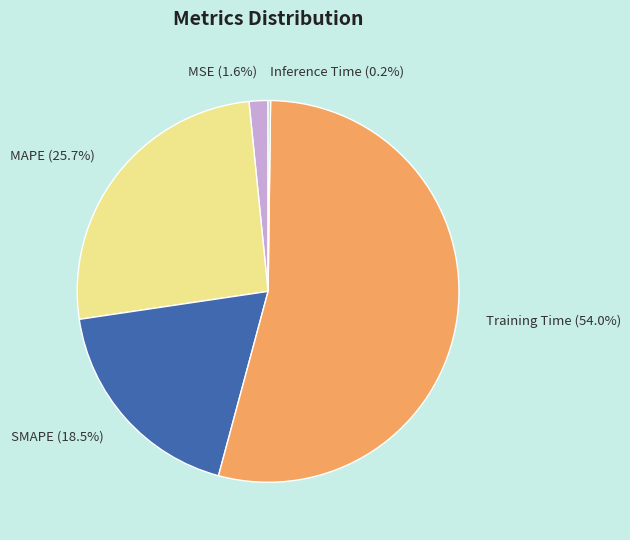

Does any single category account for the majority?

Yes